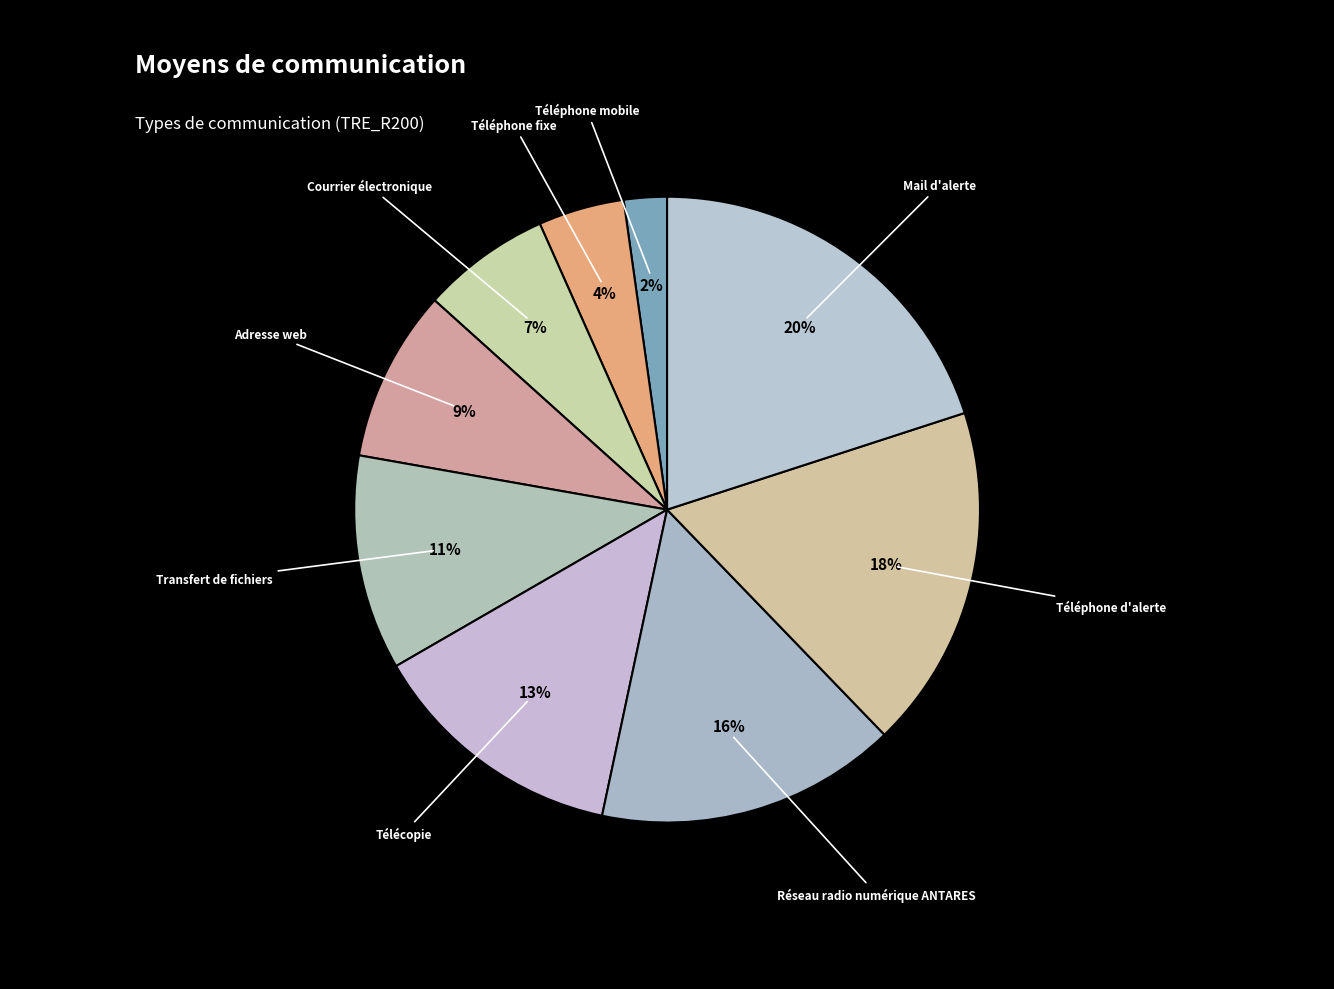

Which category has the biggest portion of the pie?

Mail d'alerte